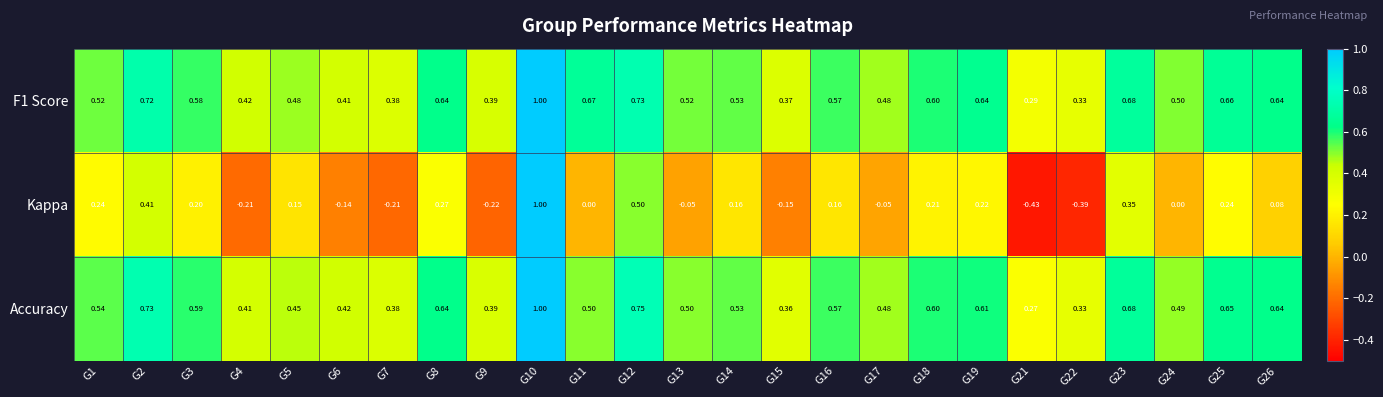

Which series changed the most between G15 and G22?

Kappa